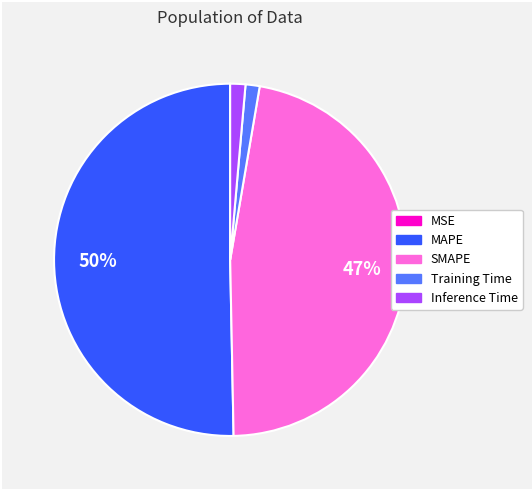

Does SMAPE account for over 50% of the chart?

No